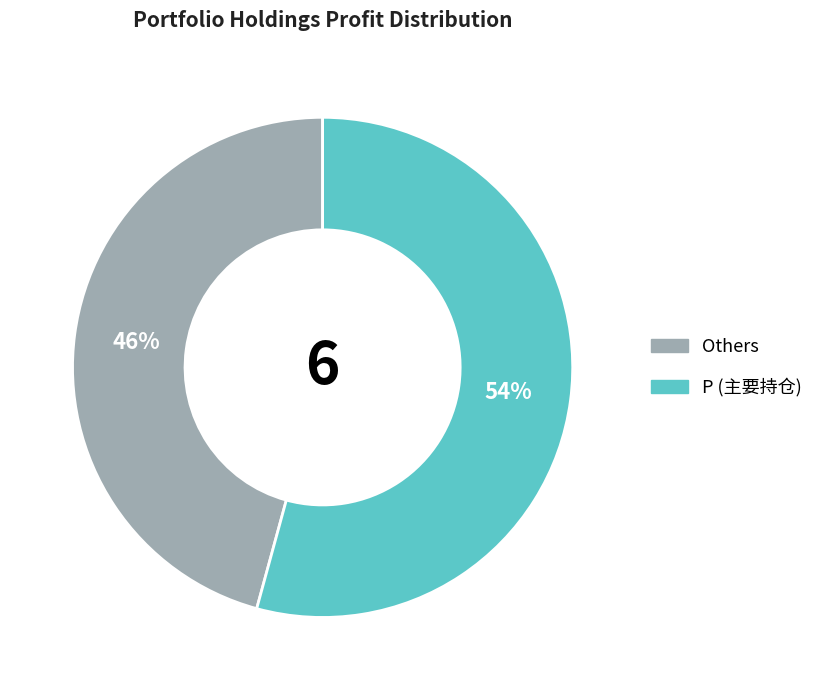

To the nearest percent, what is the difference between the largest and smallest slice percentages?

8%